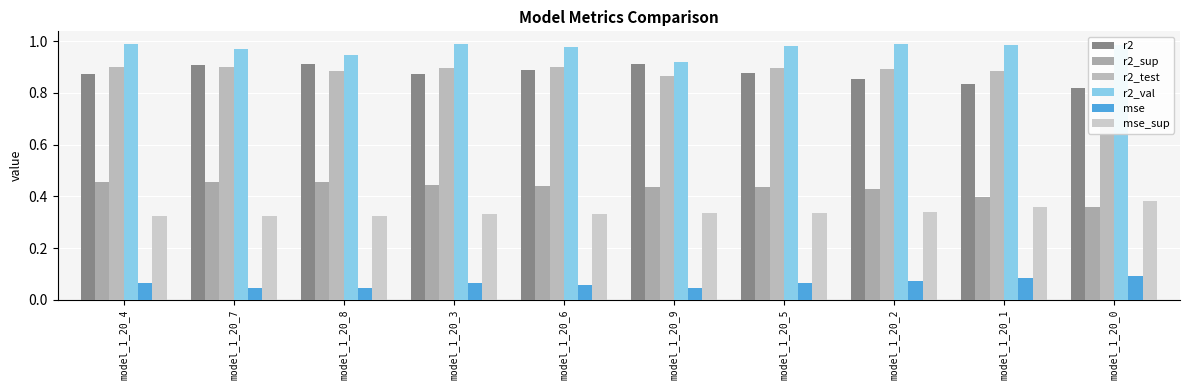

Read the r2_val value at model_1_20_6.

1.0